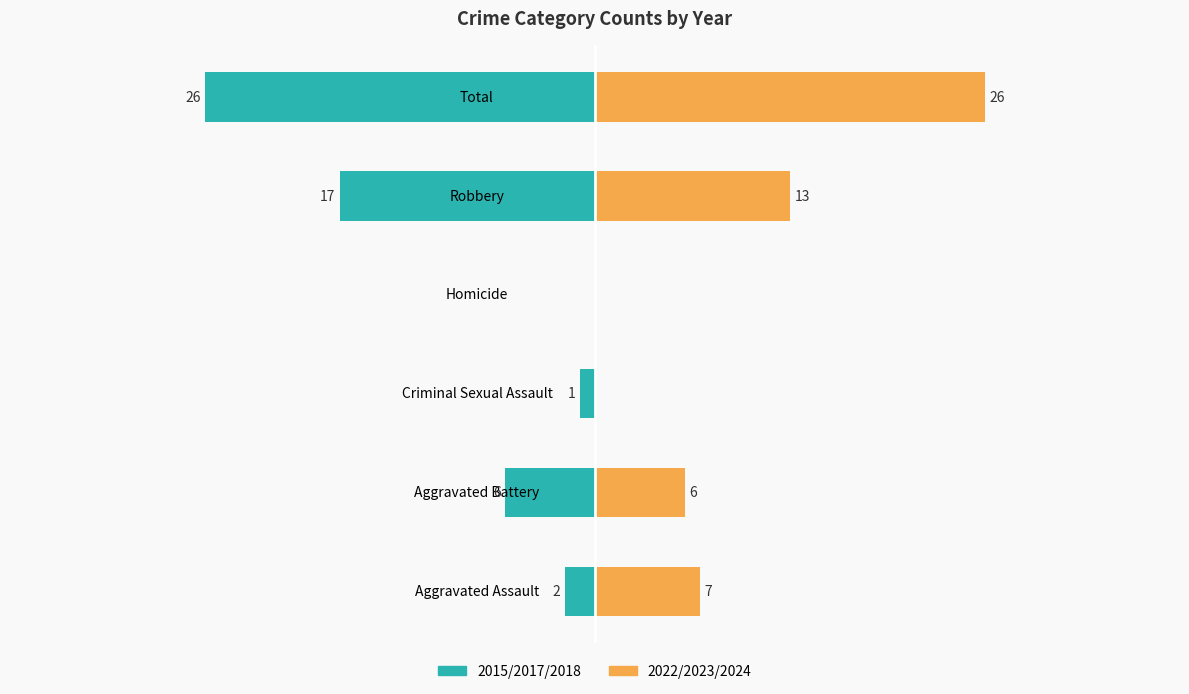

What is the difference between the 2022/2023/2024 (Nonfamily) values at Robbery and Aggravated Assault?

6